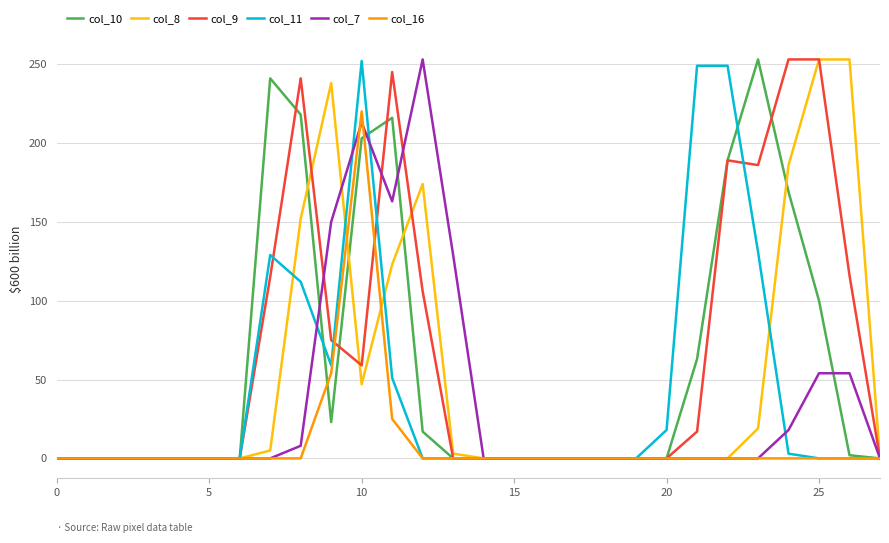

Is this an area chart (filled region under the line)?

No